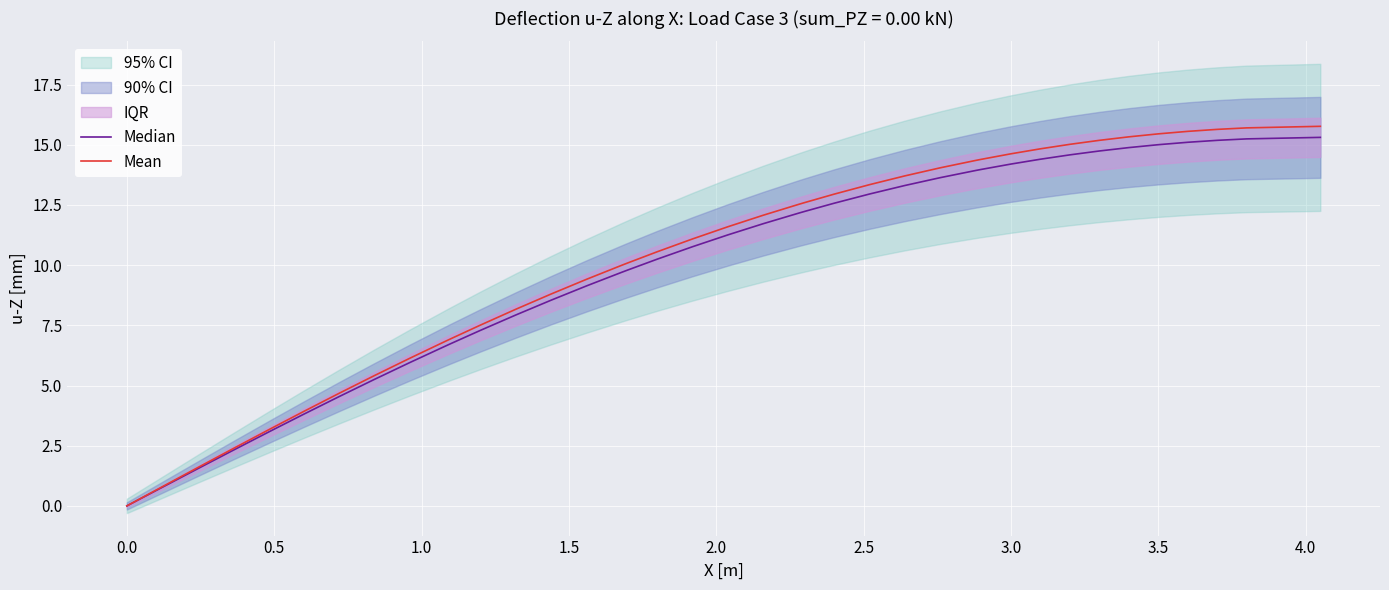

What value does the Mean series have at 0.5?

3.3